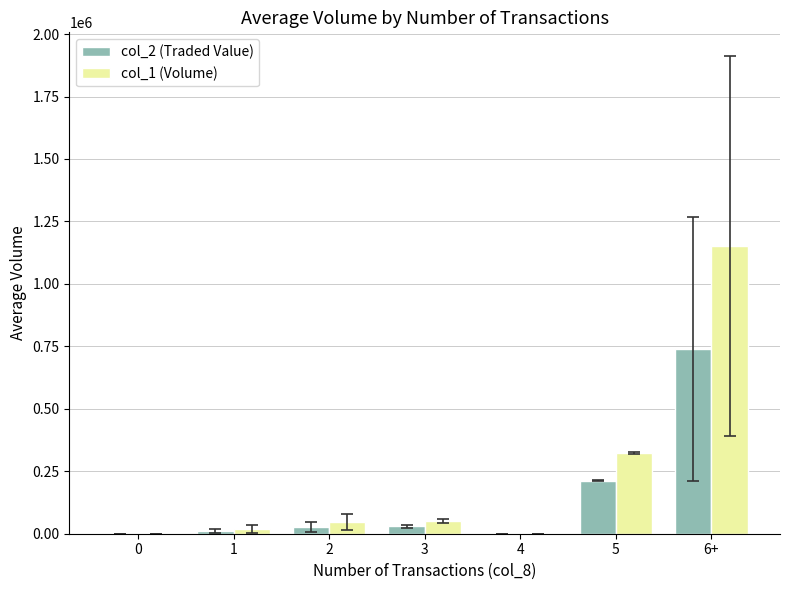

Between 0 and 6+, which series saw the biggest shift?

col_1 (Volume)